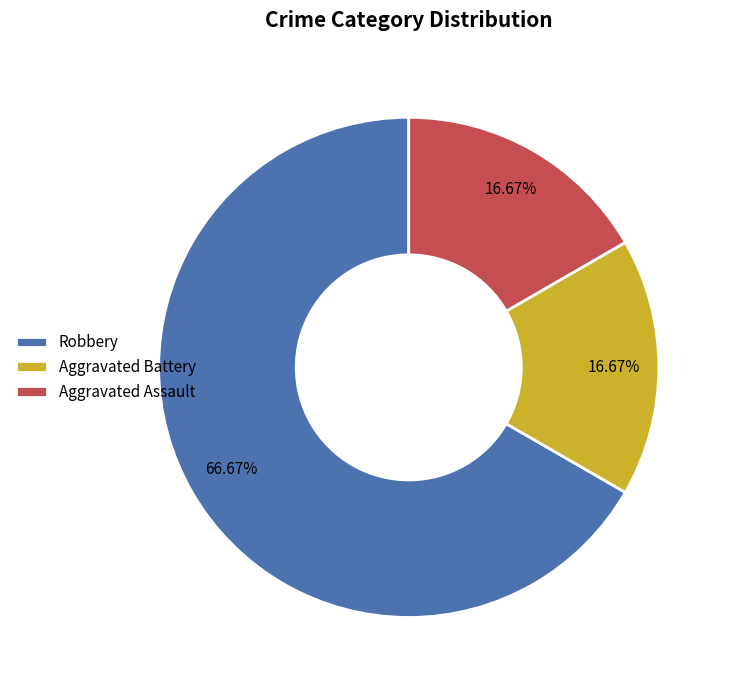

To the nearest percent, what is the difference between the largest and smallest slice percentages?

50%